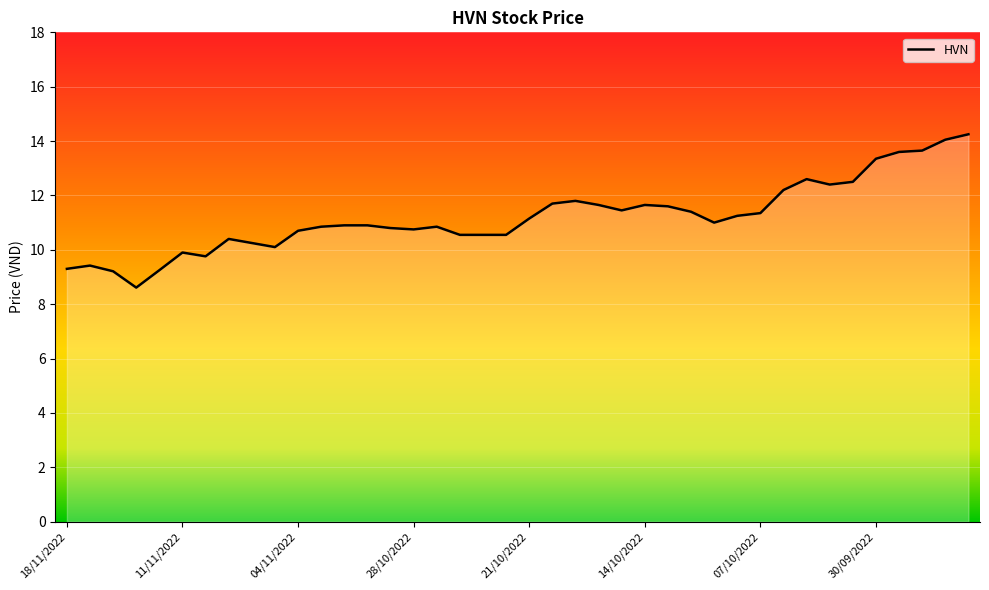

What is the smallest value displayed?

8.6